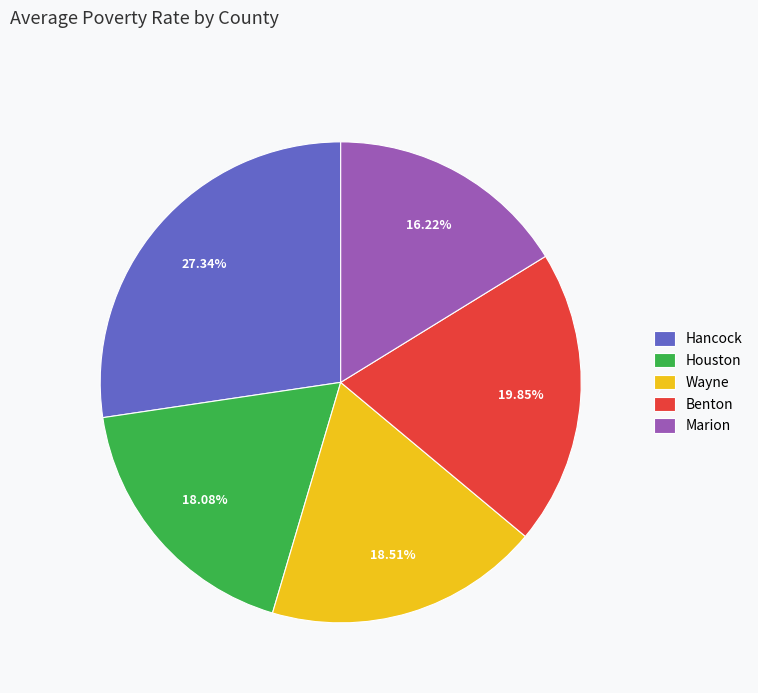

Which has a higher value, Wayne or Benton?

Benton